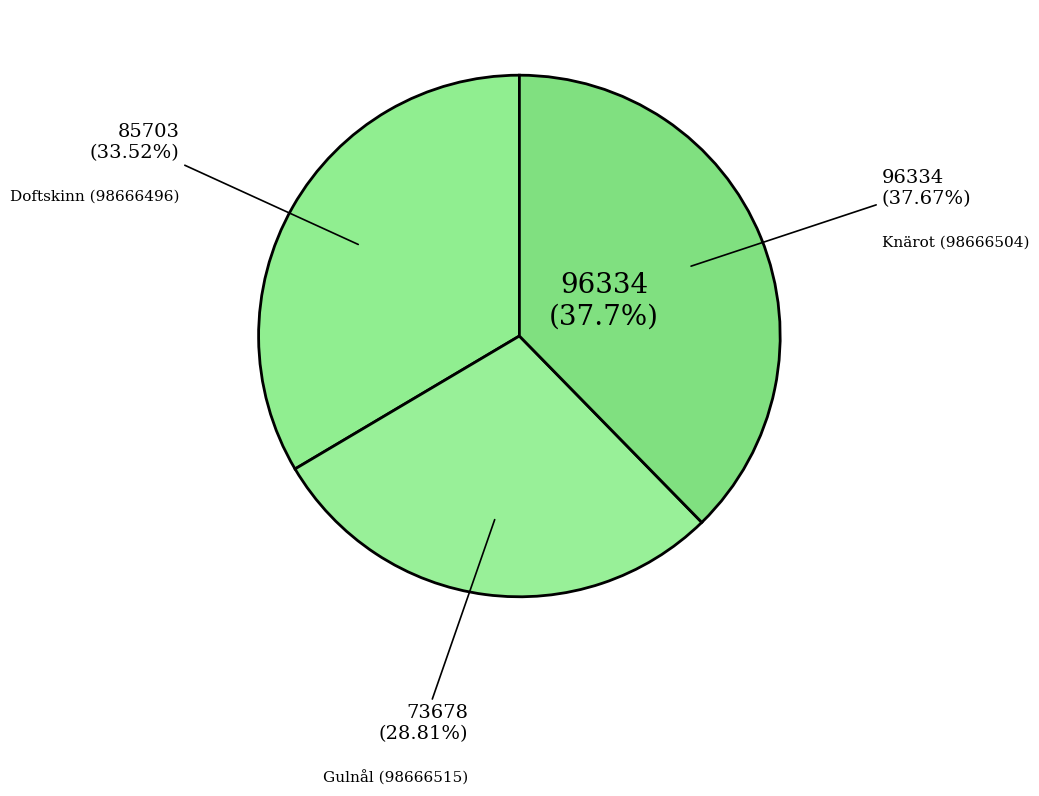

To the nearest percent, what is the average slice percentage?

33%